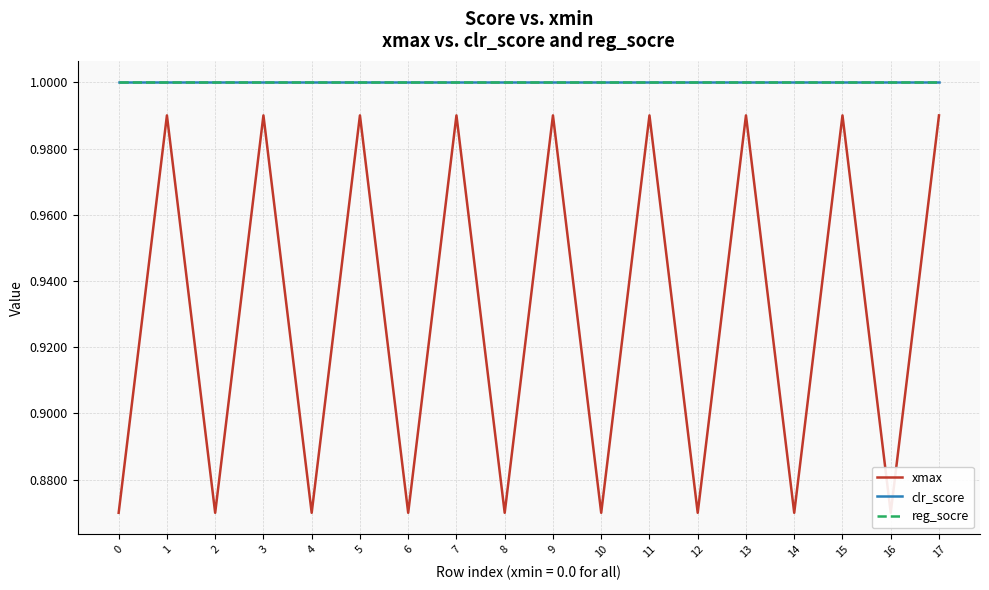

True or false: clr_score and reg_socre cross at least once.

False